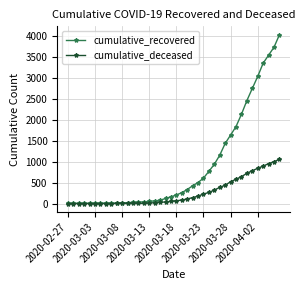

What is the greatest value displayed?

4026